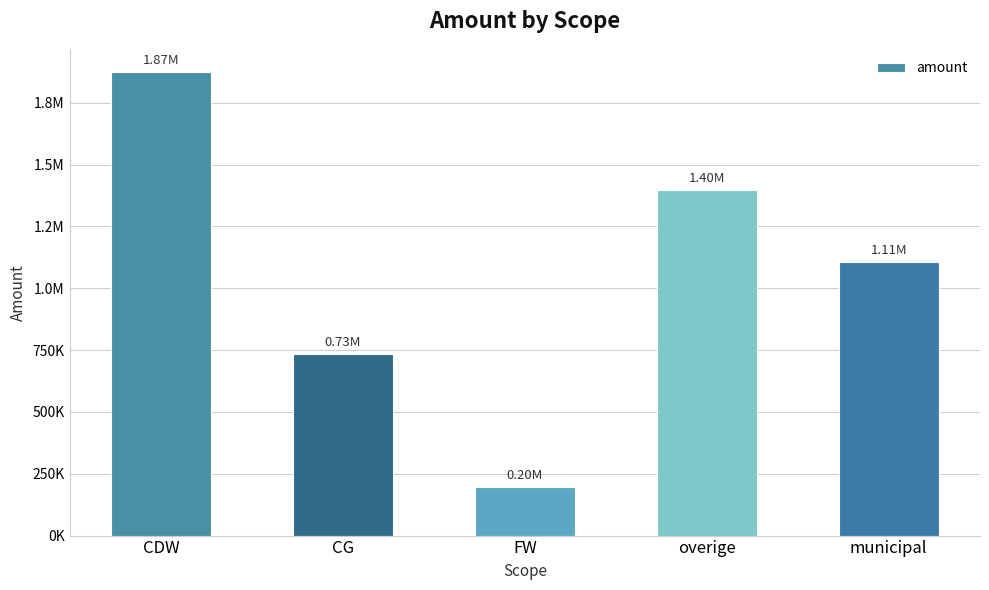

What is the difference between the values at FW and CDW?

1677278.7